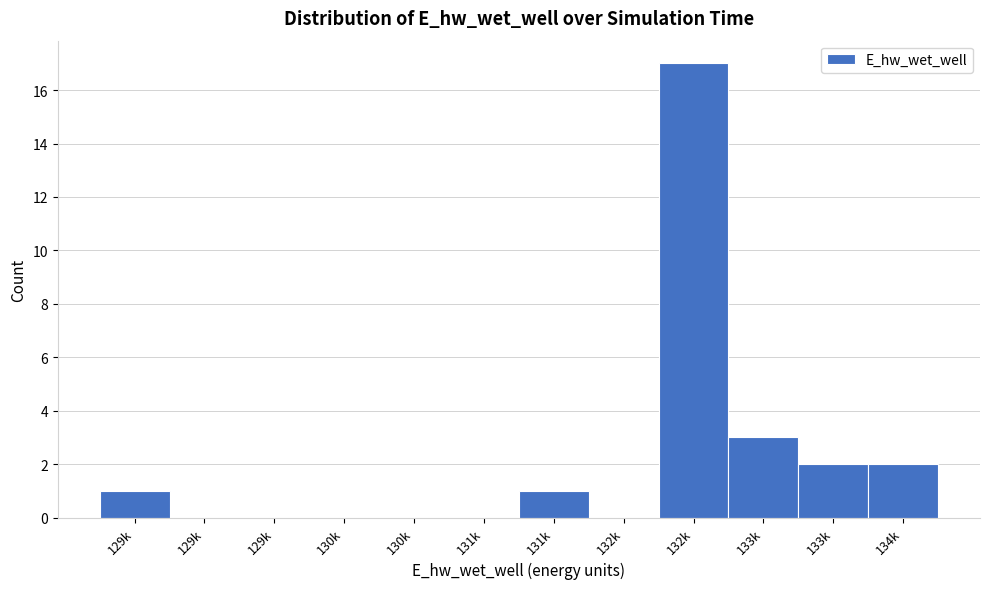

How many series are shown in this chart?

1